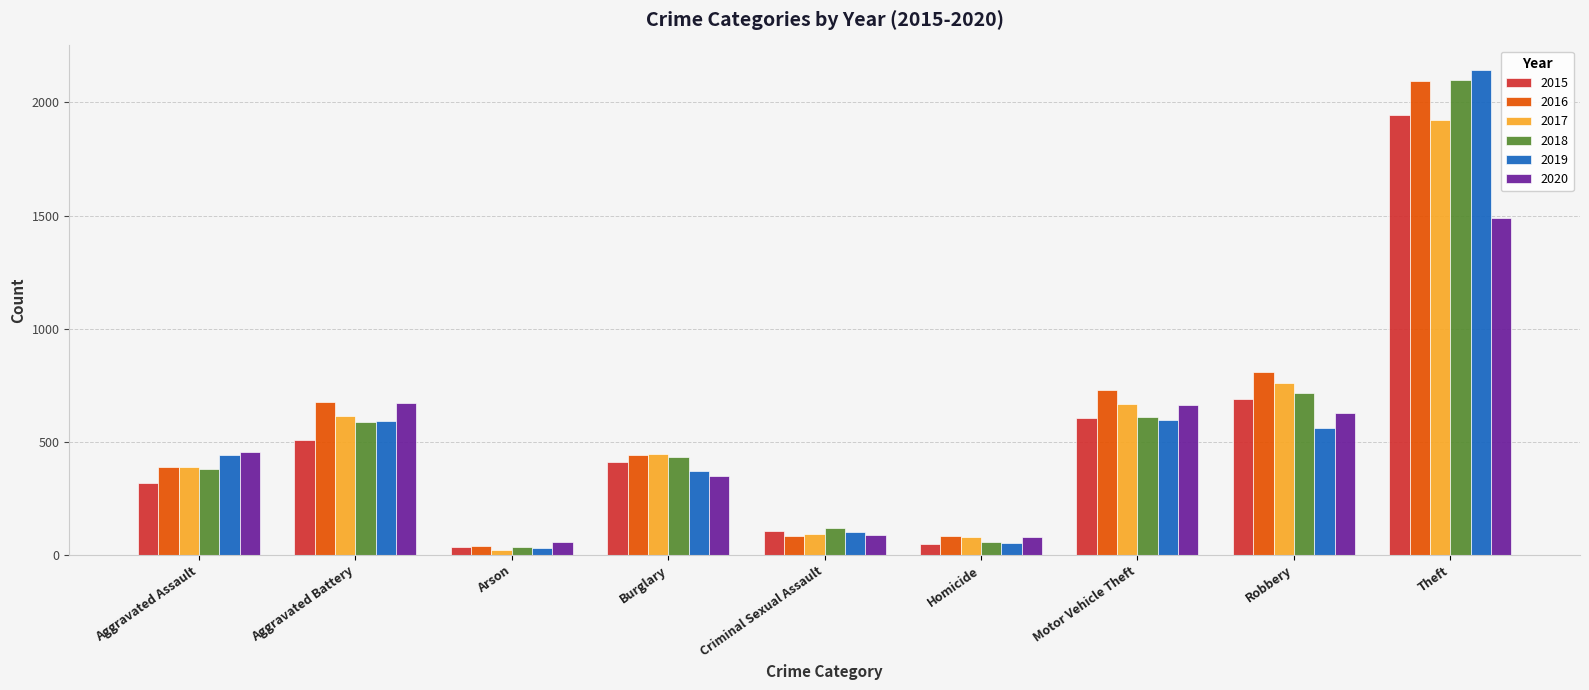

Is the value of 2020 at Aggravated Battery greater than the value of 2018 at Criminal Sexual Assault?

Yes